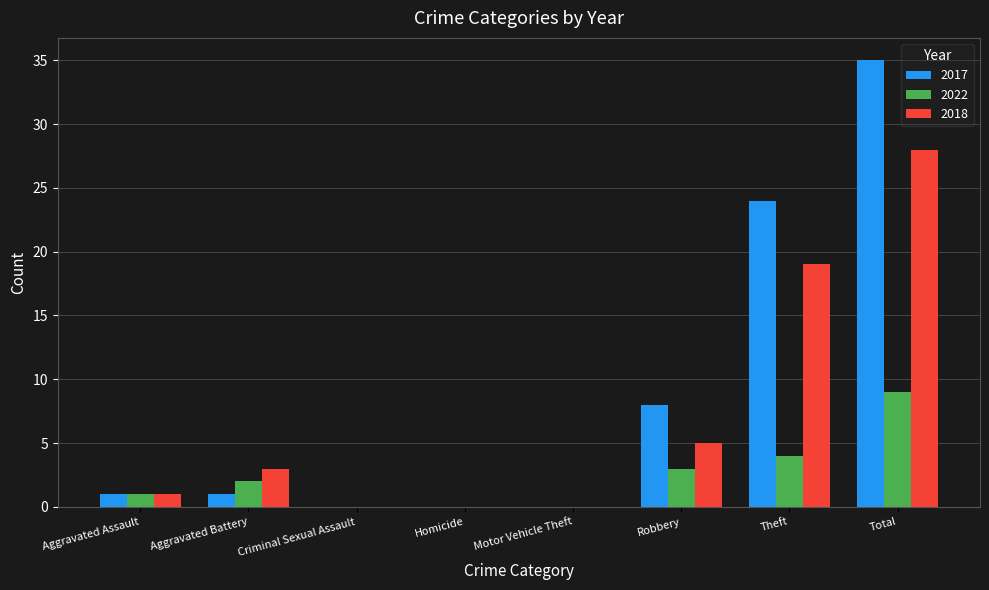

Is the value of 2017 at Motor Vehicle Theft greater than the value of 2018 at Theft?

No